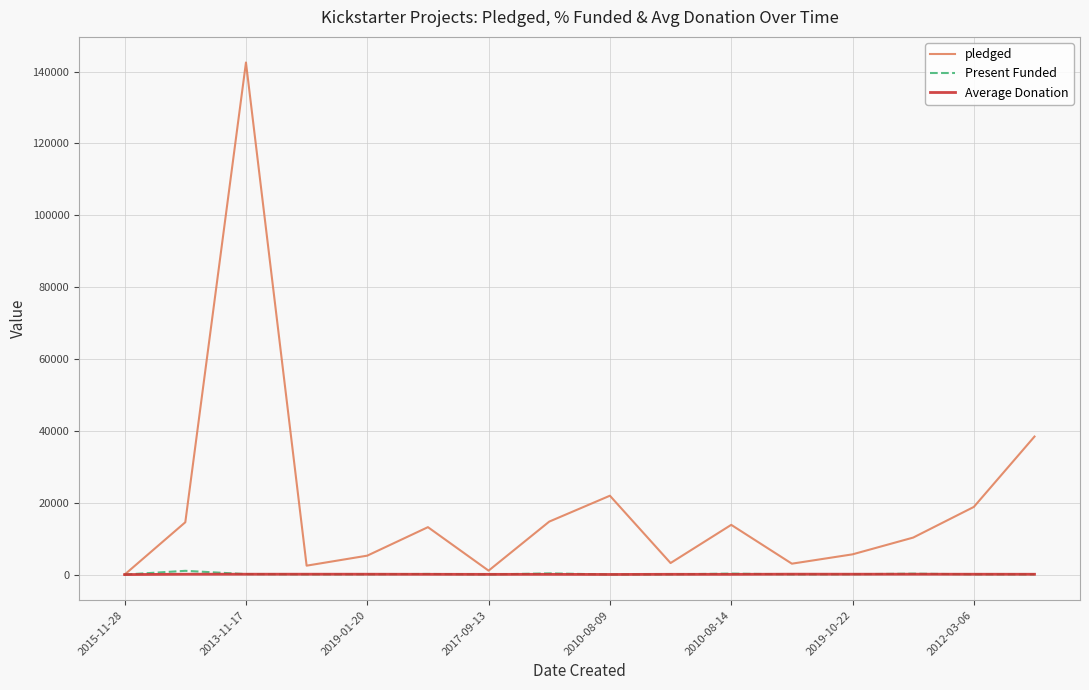

Which series has the largest total across all categories?

pledged